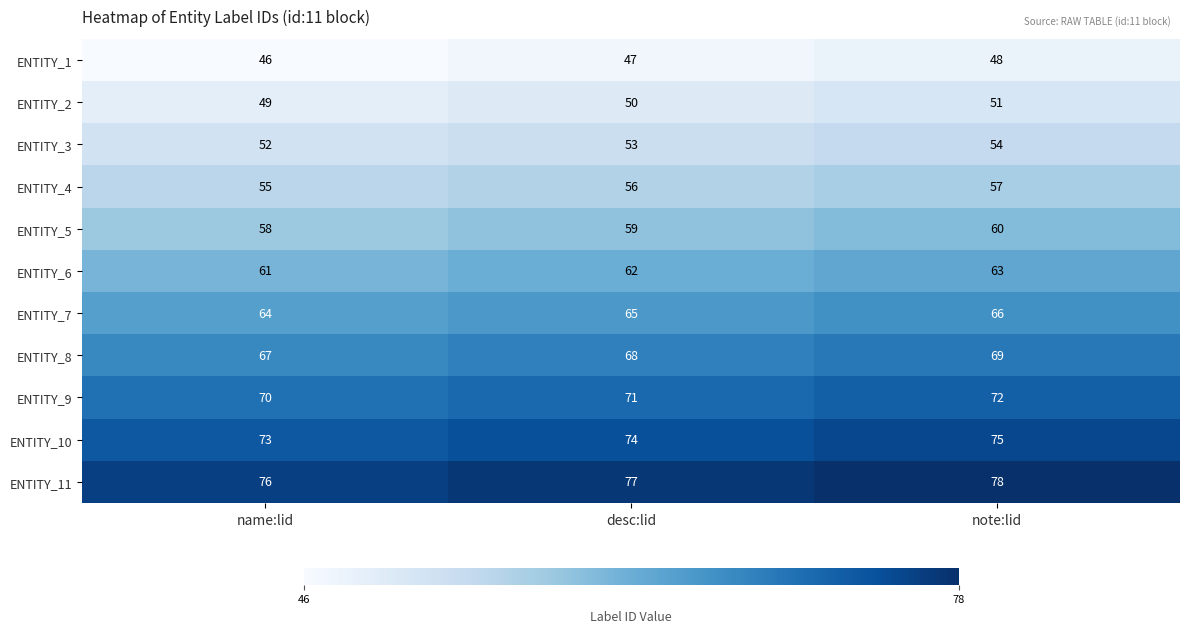

Count the ENTITY_9 values in the range 70 to 72.

3